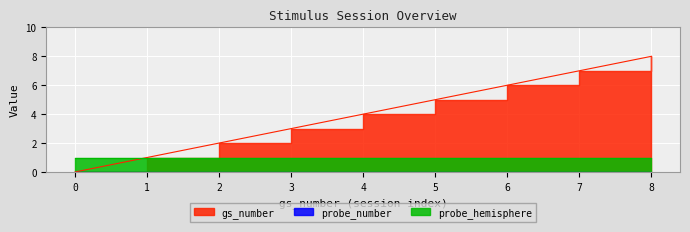

At how many categories does at least one series exceed 3?

5